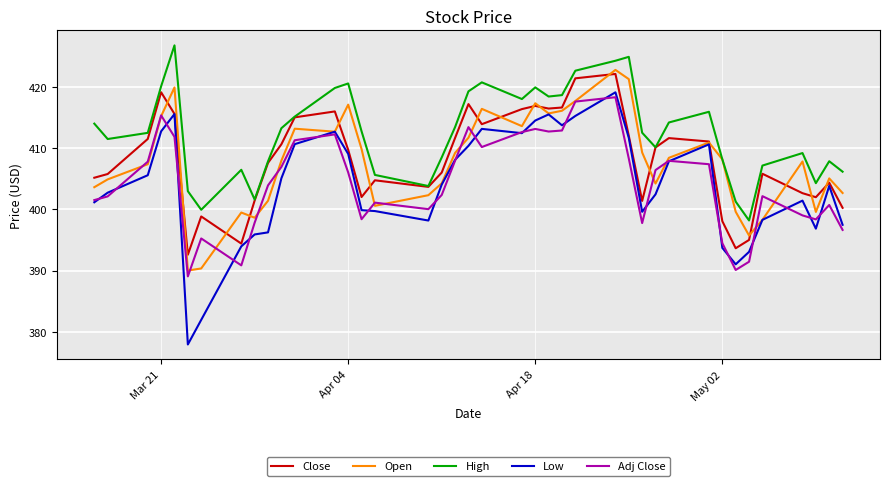

What is the lowest value of the High series?

398.2